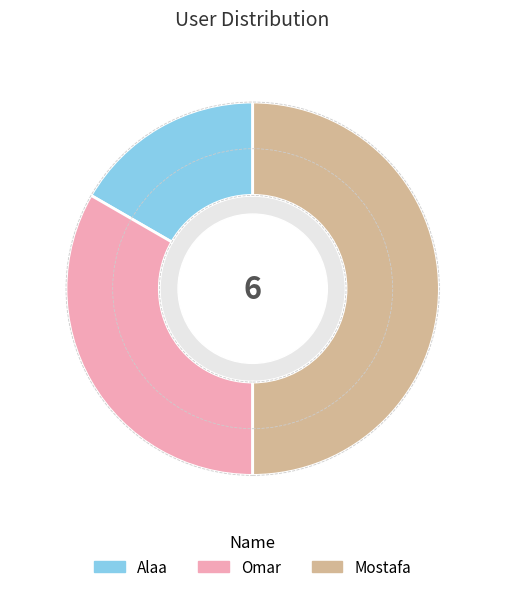

Is it true that Mostafa is 63% of the pie?

False